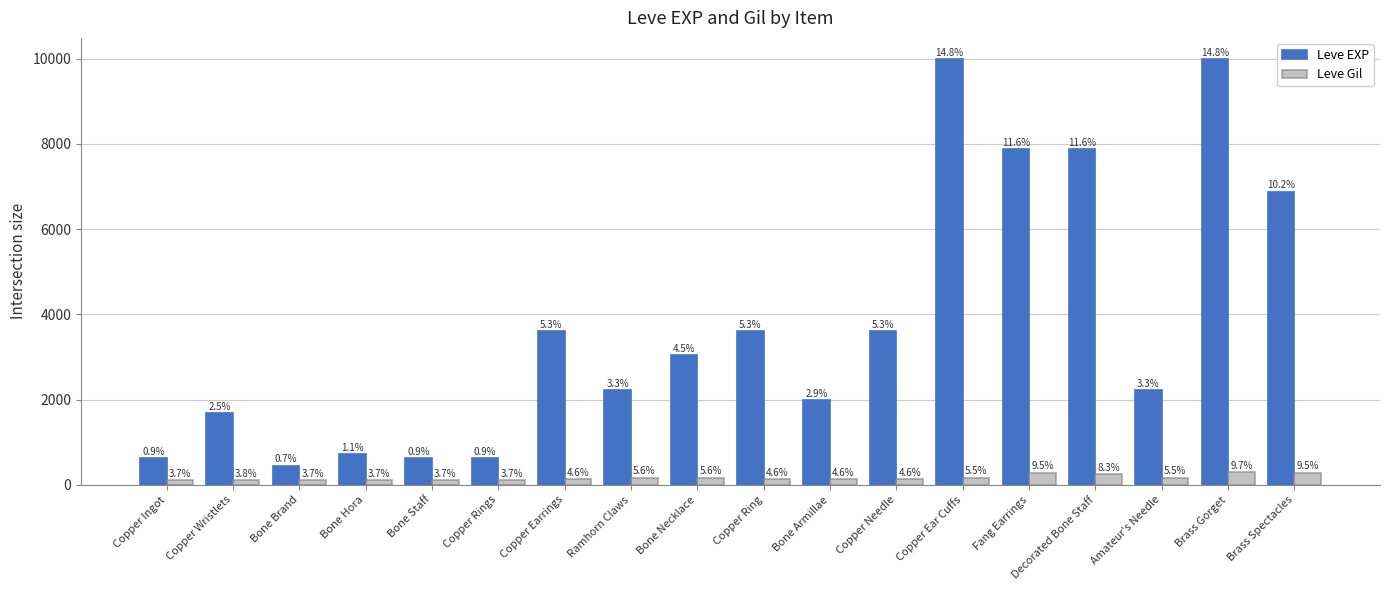

What is the sum of the Leve EXP values at Decorated Bone Staff and Copper Needle?

11480